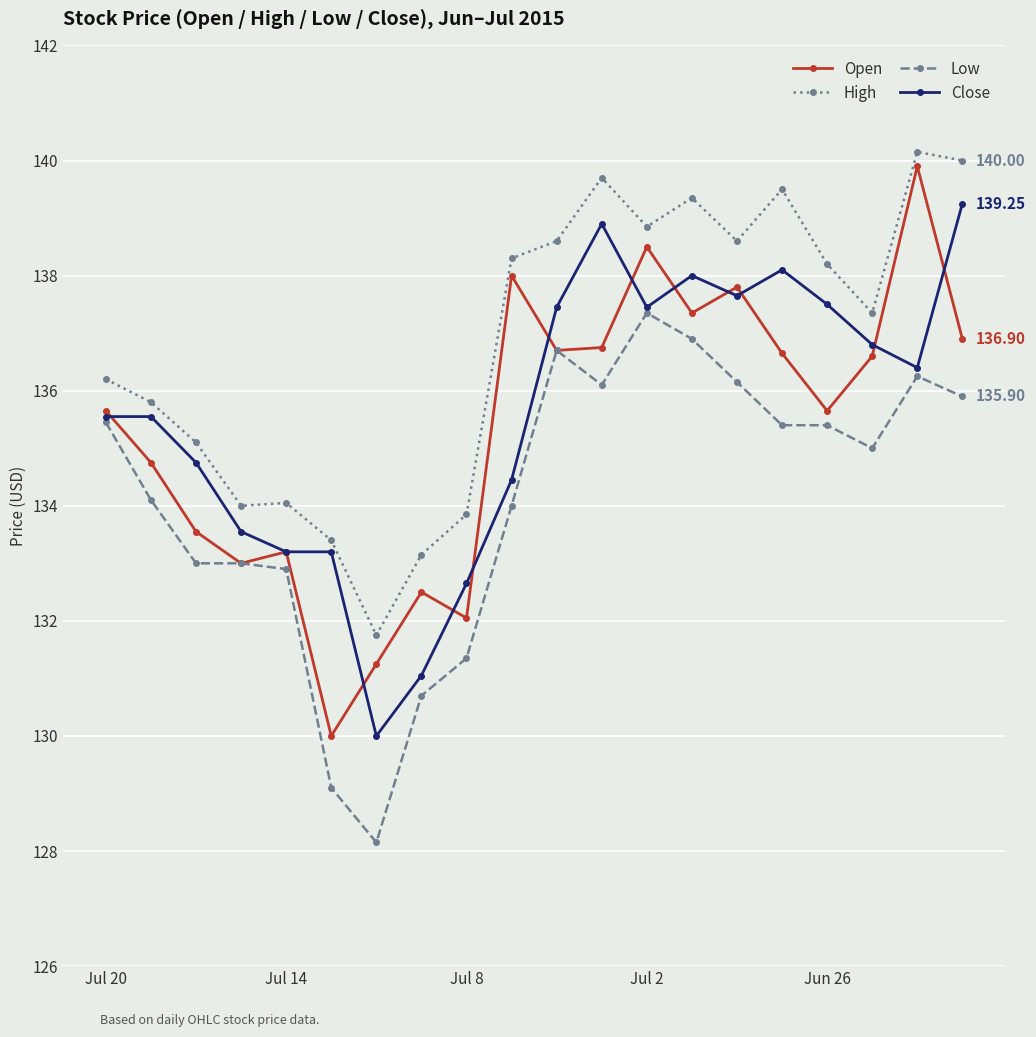

True or false: Low and High intersect in this chart.

False